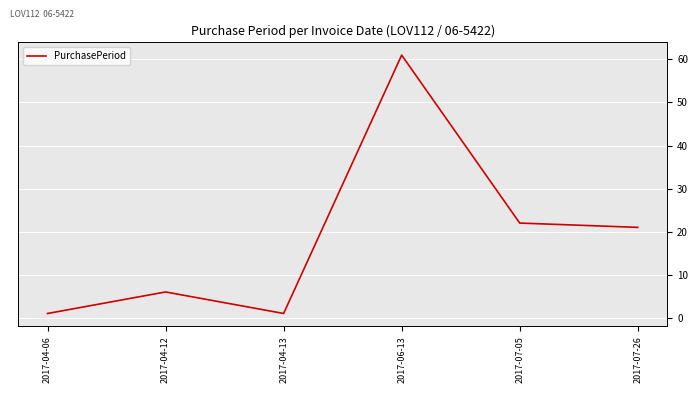

True or false: there are more than 2 points higher than both neighbors.

False